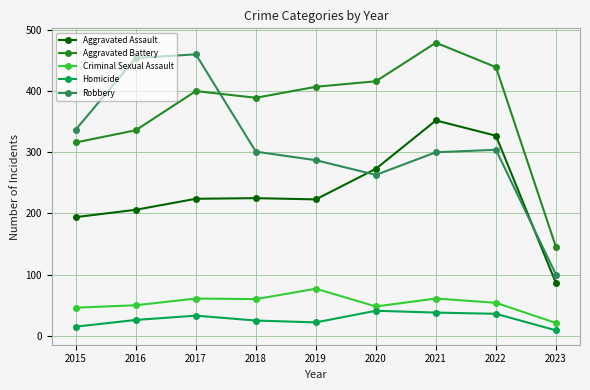

Which series has the largest range (max minus min)?

Robbery